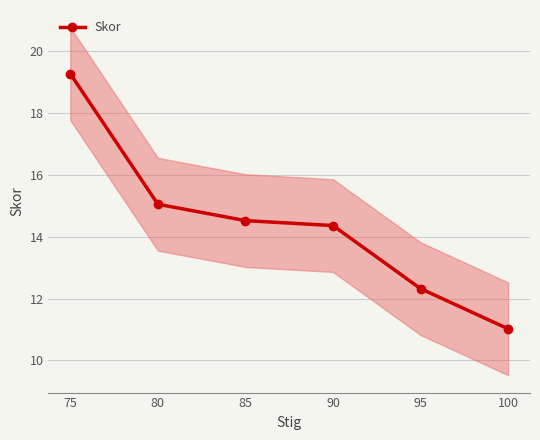

Count the number of data series in this chart.

1